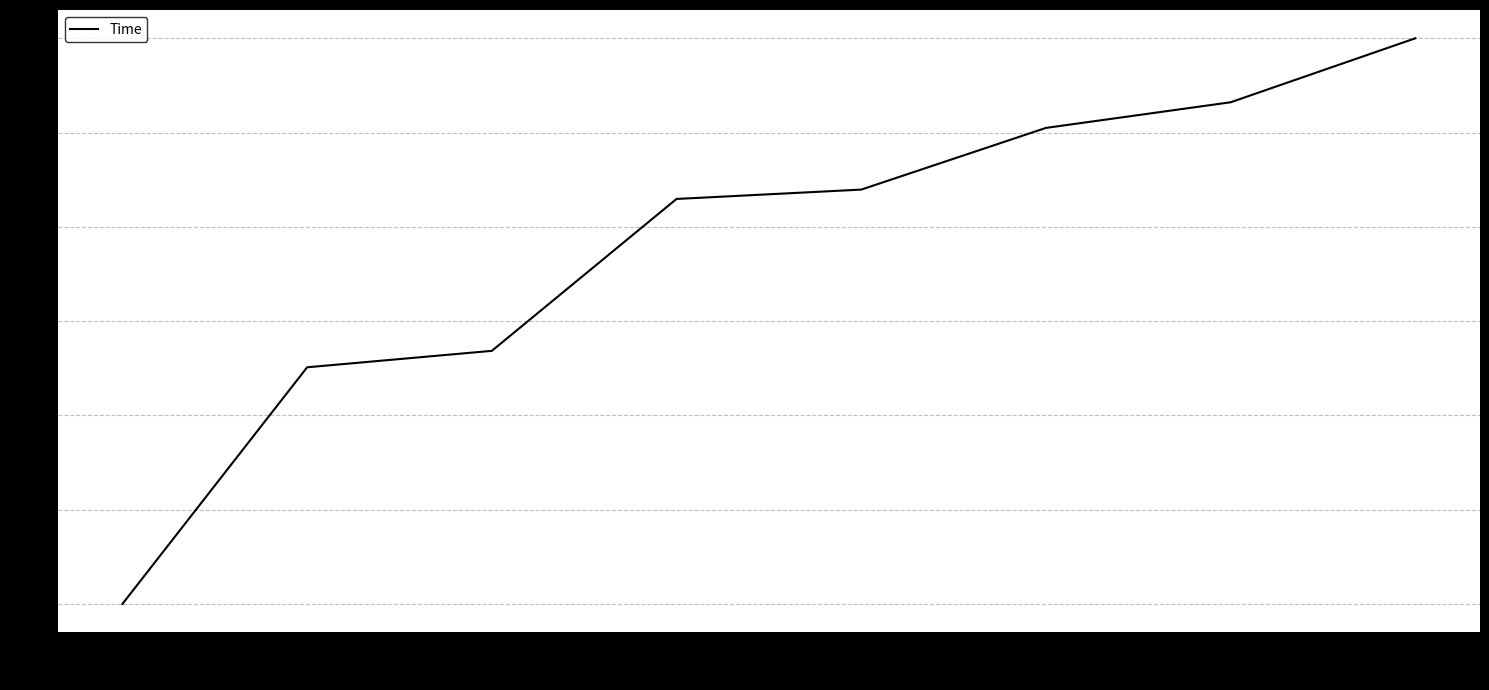

Does the chart have visible grid lines?

Yes